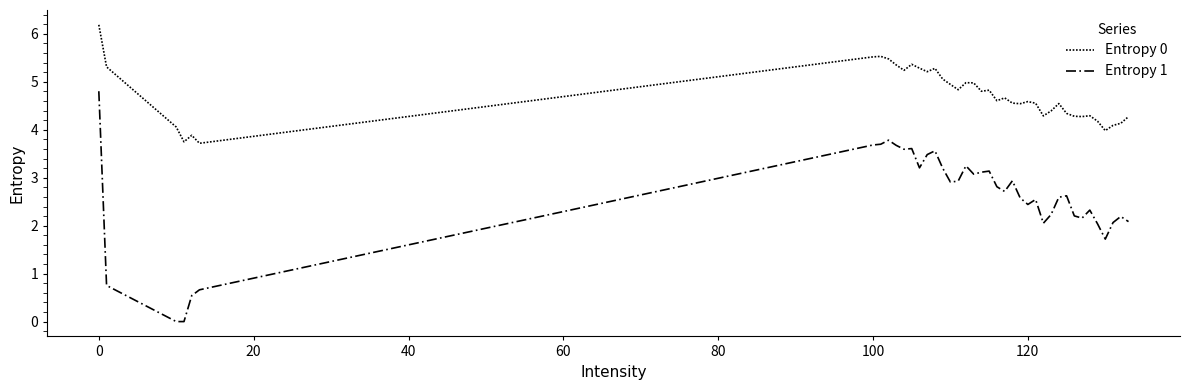

How many lines are shown in the chart?

2